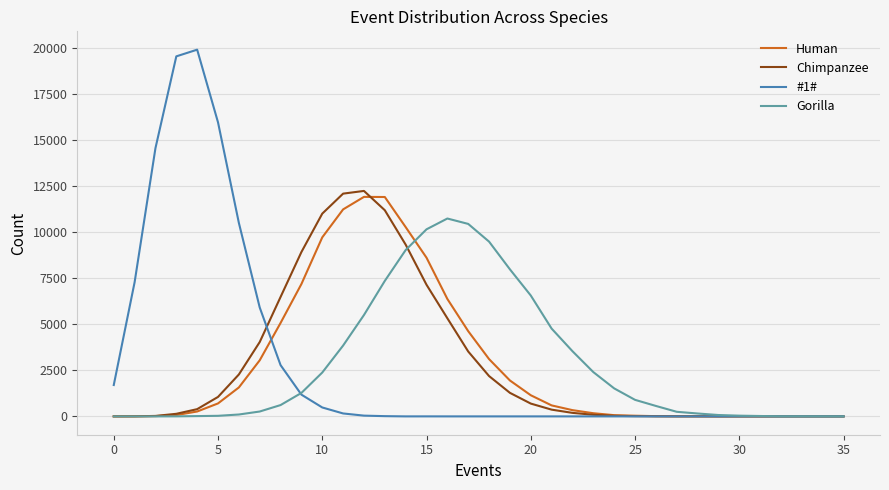

Which series has the largest range (max minus min)?

#1#